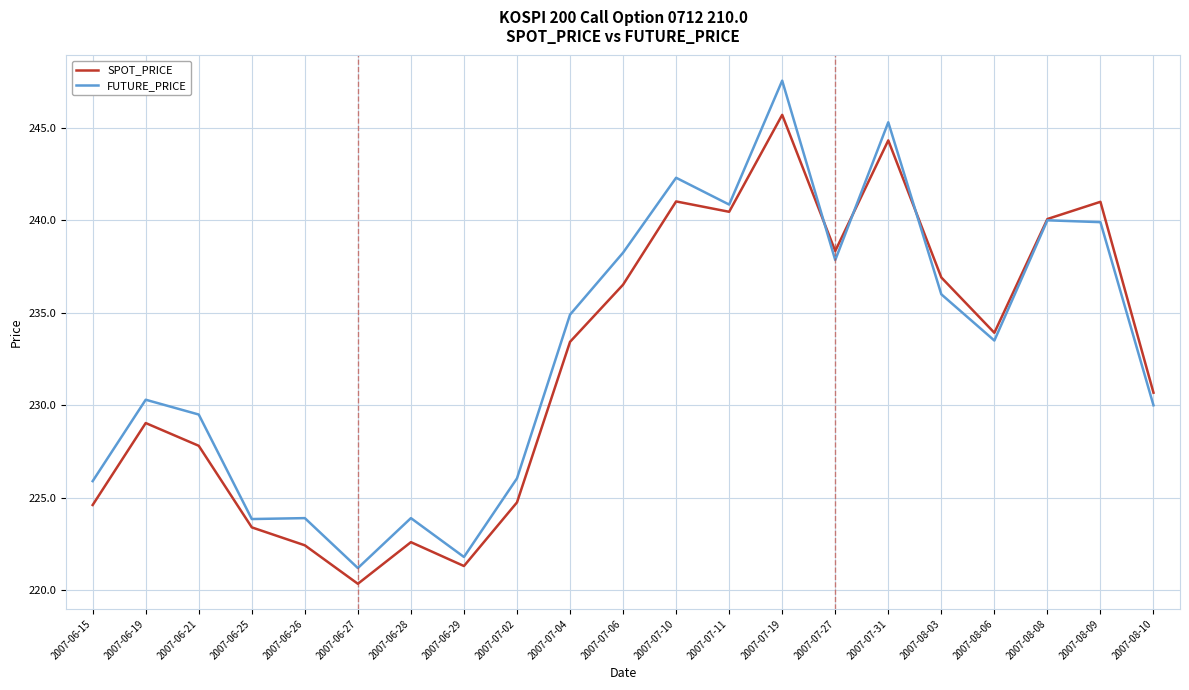

At which category is the sum across all series the highest?

2007-07-19